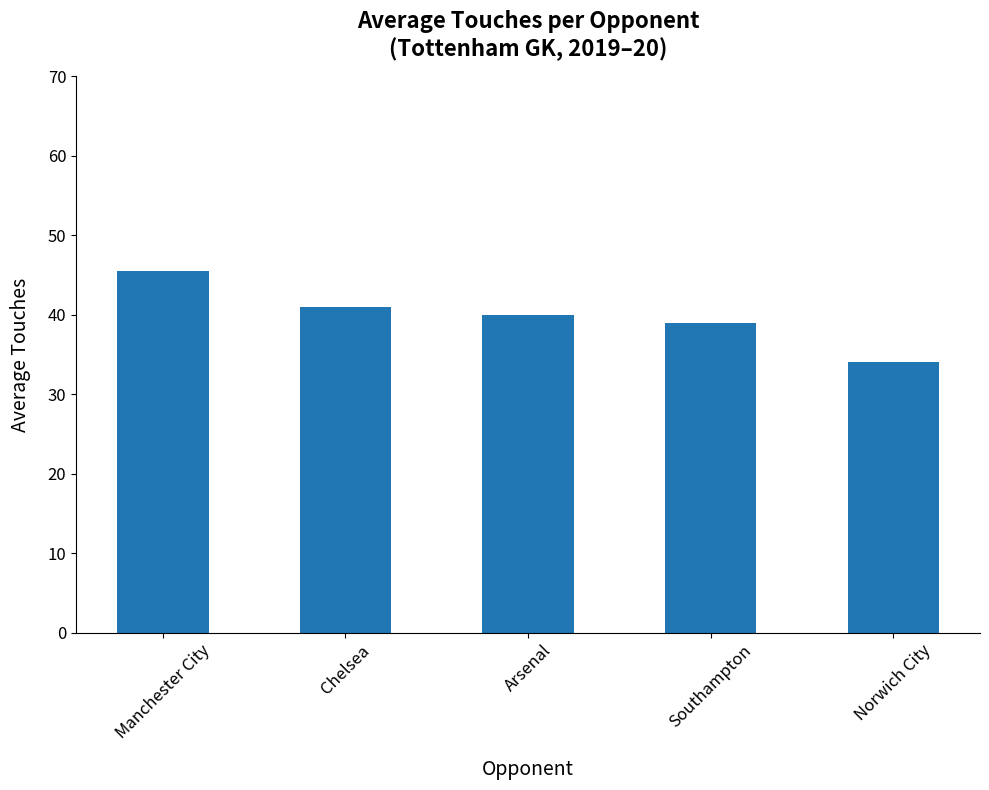

What is the difference between the second highest and minimum values?

7.0